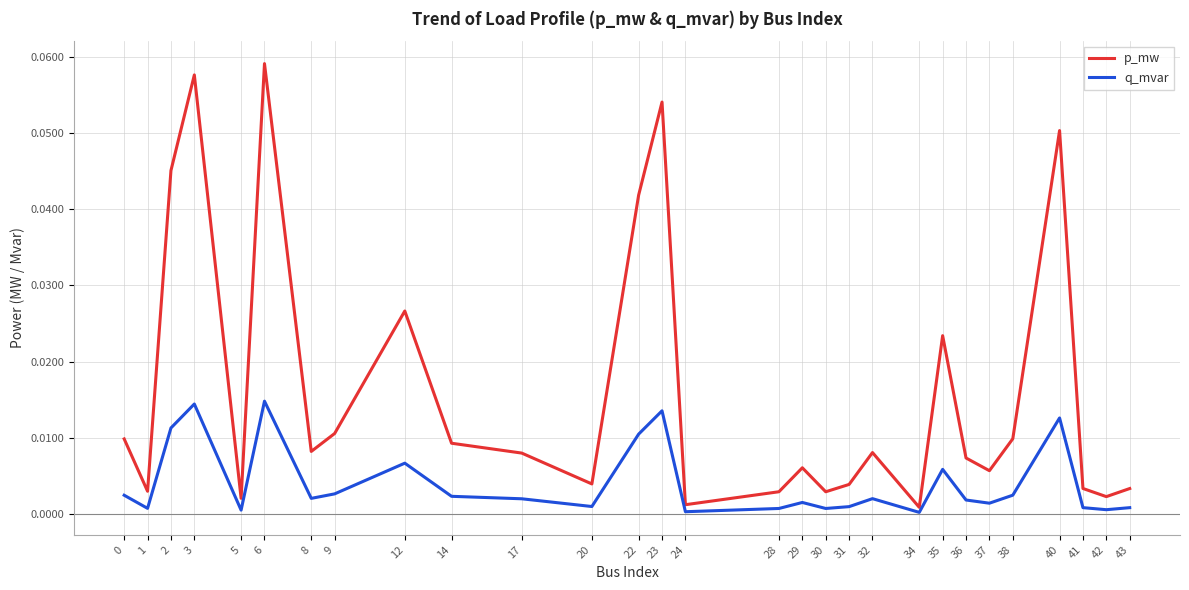

Which series has the largest total across all categories?

p_mw